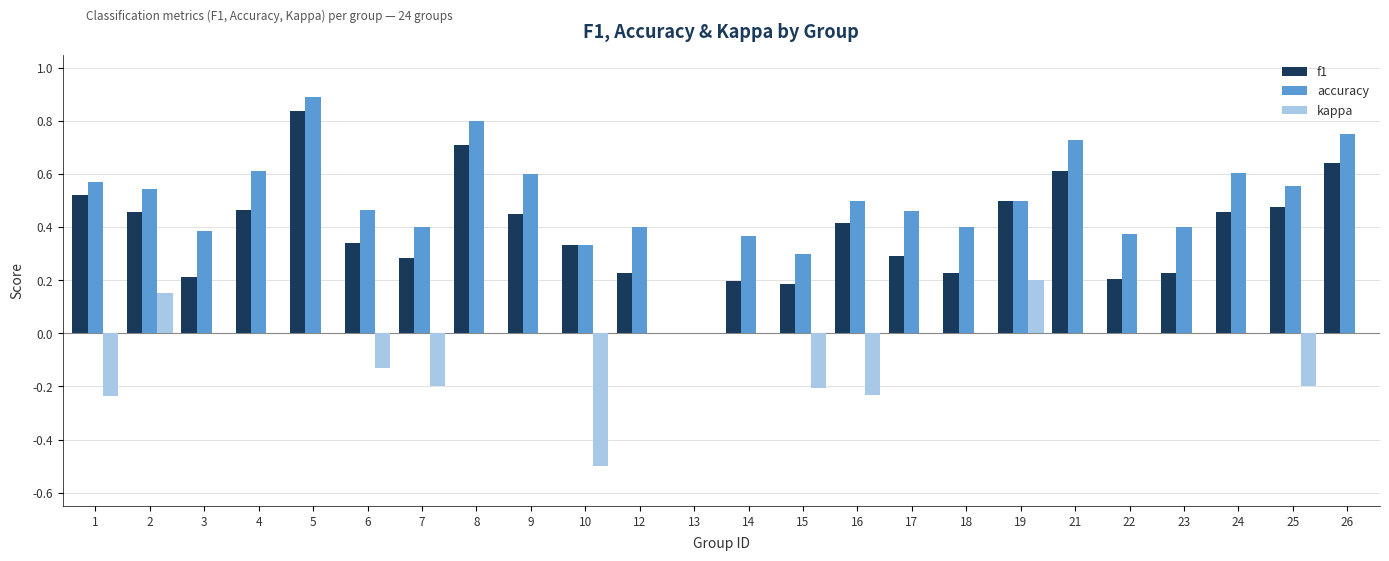

Which category has the highest value in the kappa series?

19